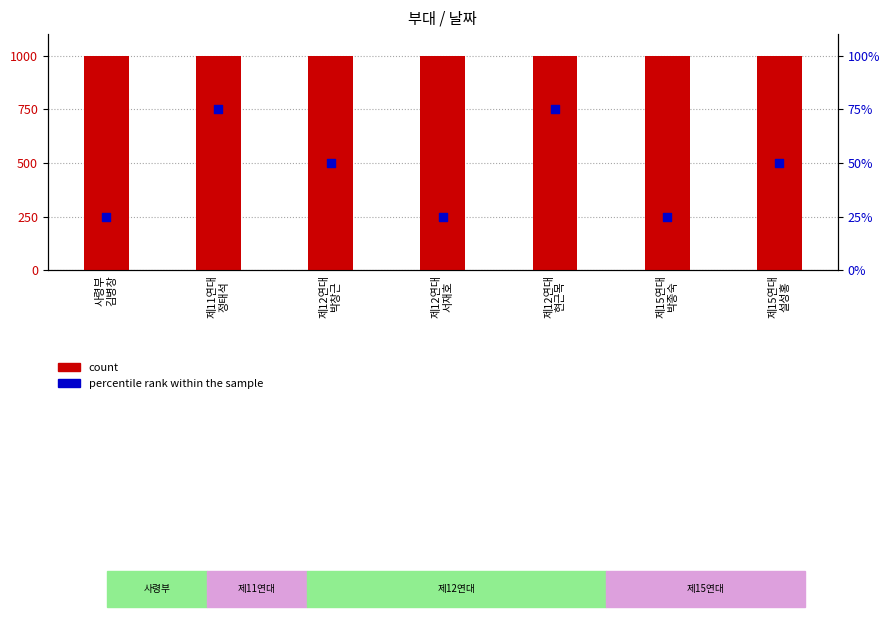

Which series contains the highest Y value?

count